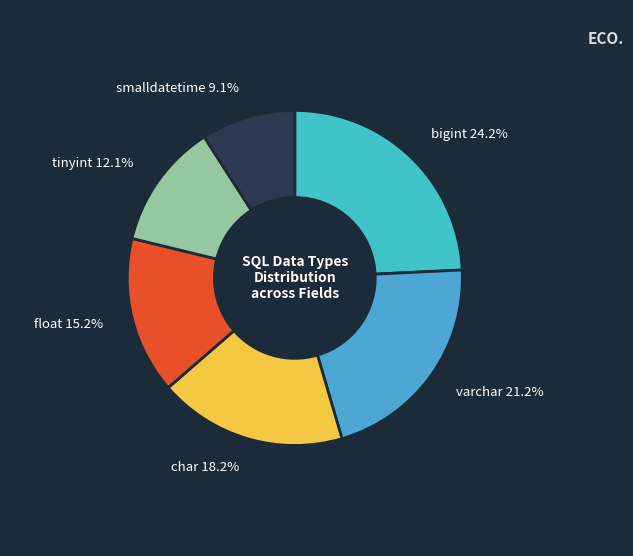

To the nearest percent, what percentage of the pie is smalldatetime?

9%